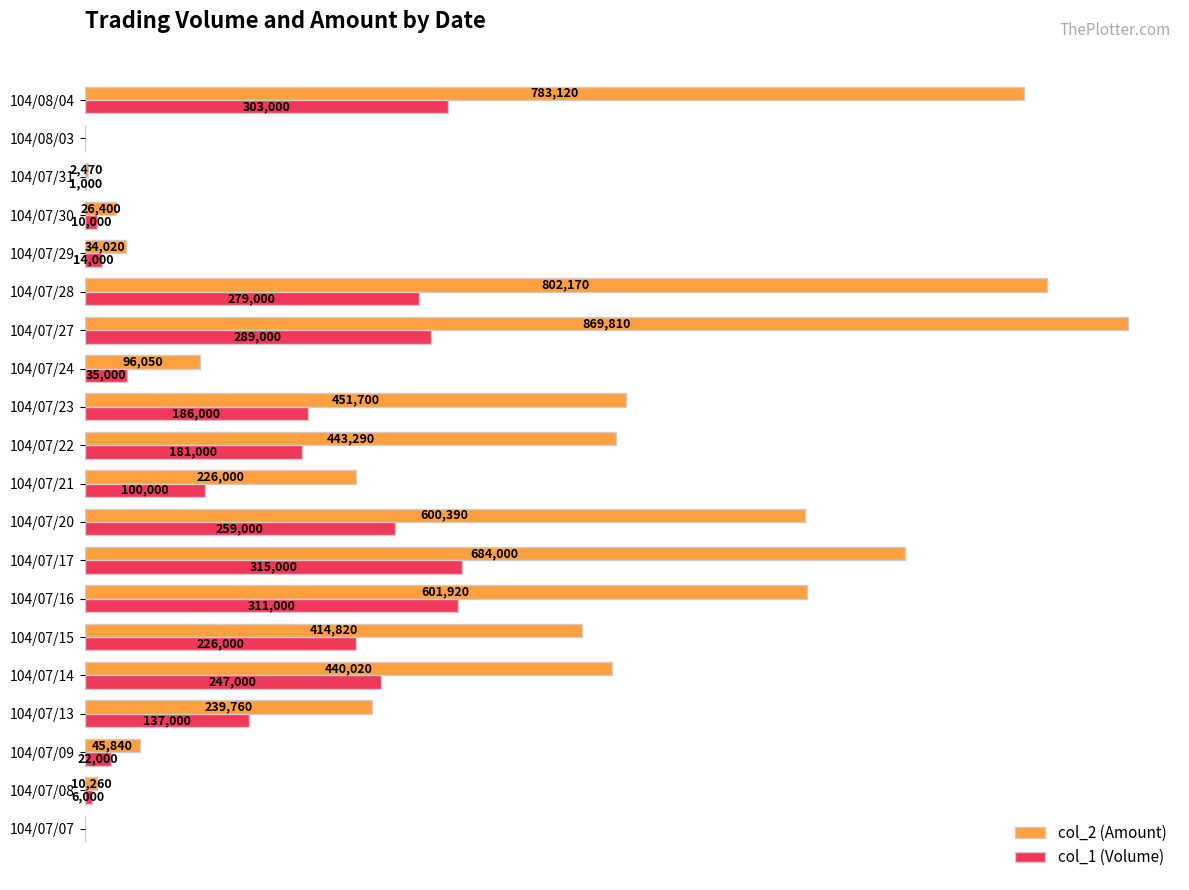

Between 104/07/17 and 104/07/30, which series saw the biggest shift?

col_2 (Amount)